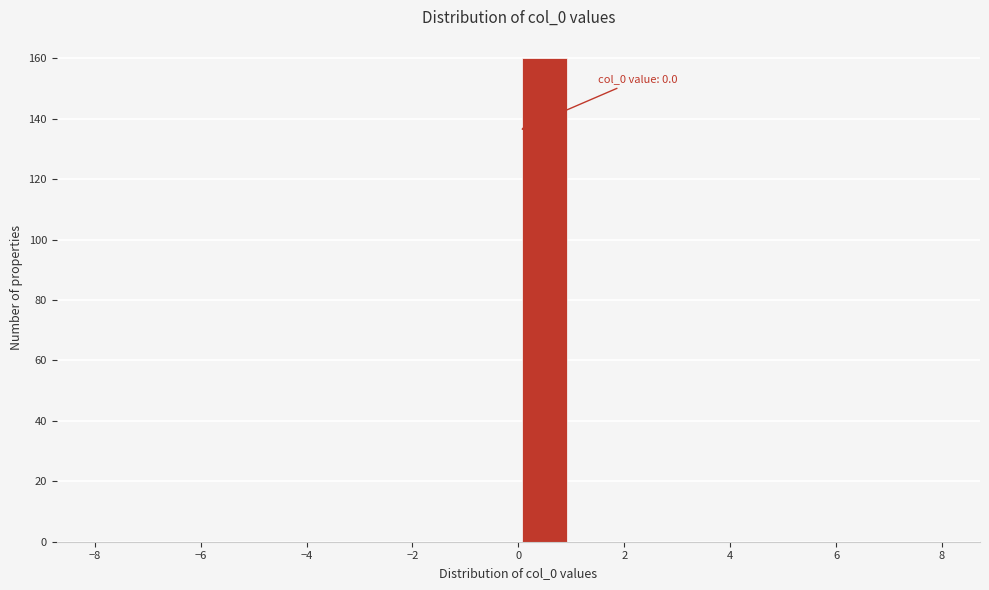

Which range on the x-axis has the tallest bar?

0 to 1